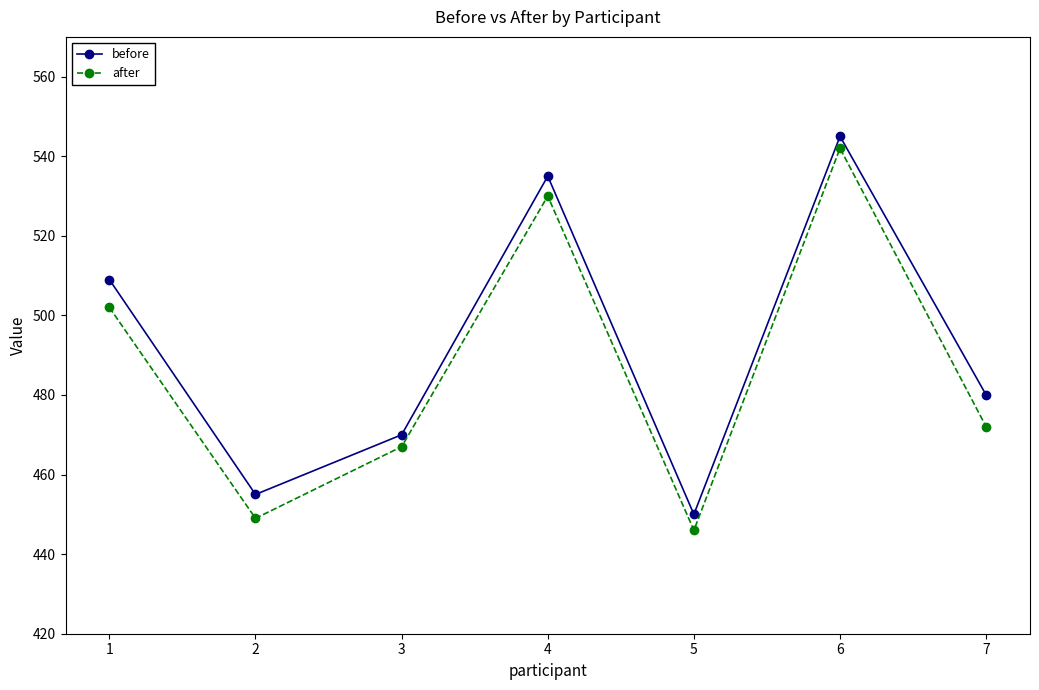

Reading left to right, what are all the values shown in this chart?

before: 1=509	2=455	3=470	4=535	5=450	6=545	7=480
after: 1=502	2=449	3=467	4=530	5=446	6=542	7=472